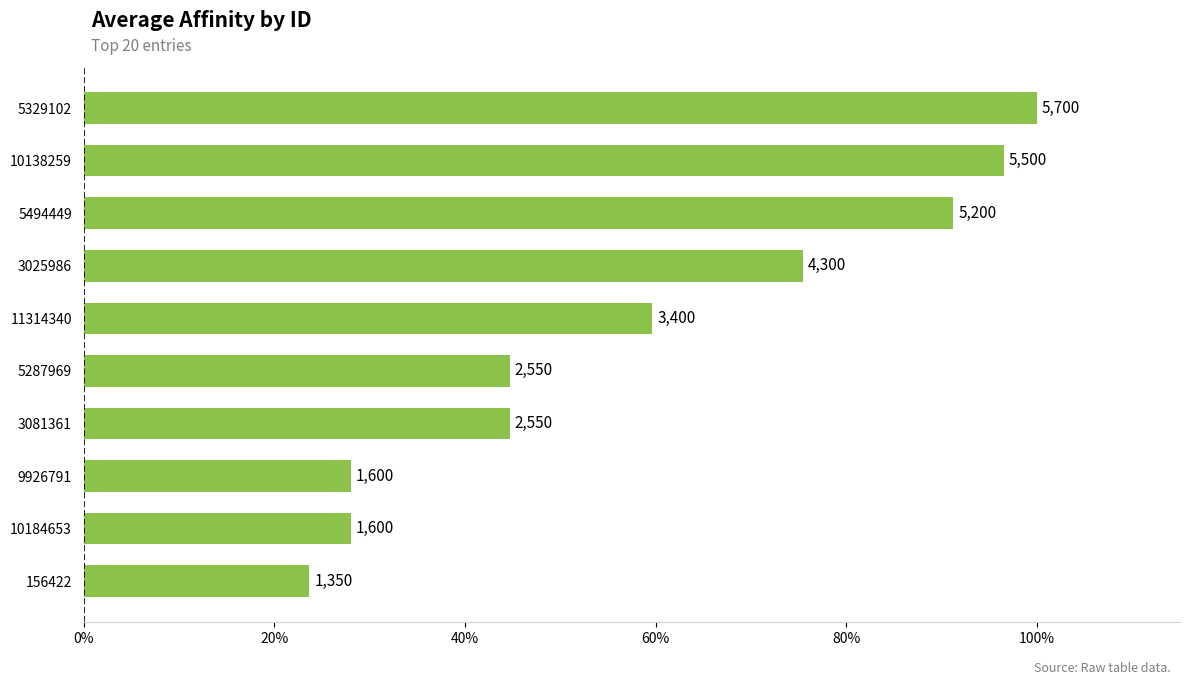

What is the greatest value displayed?

100.0